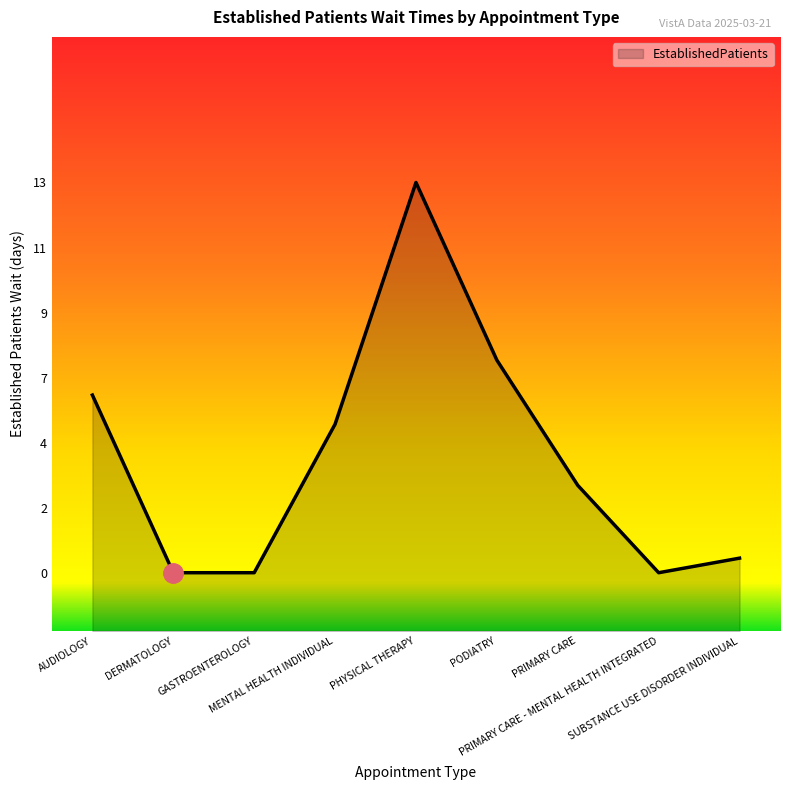

What is the label of the 8th point from the right?

DERMATOLOGY